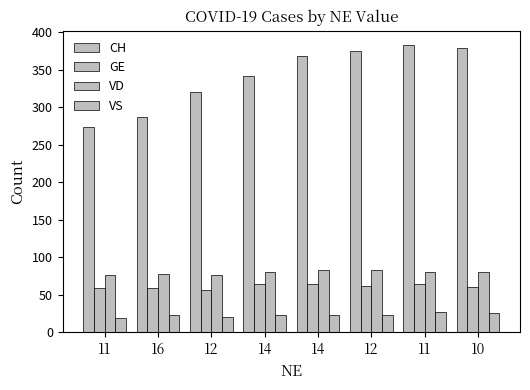

What is the sum of the VS values at 10 and 11?

45